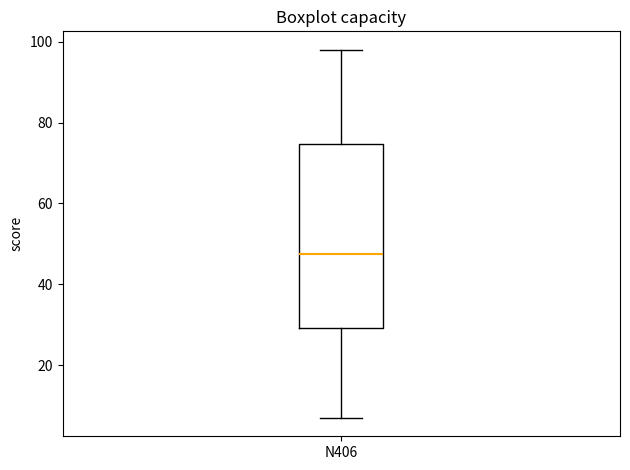

Where does the median line of the box for N406 sit on the y-axis? The values are not printed on the chart, so give them approximately, as read against the axis.

48